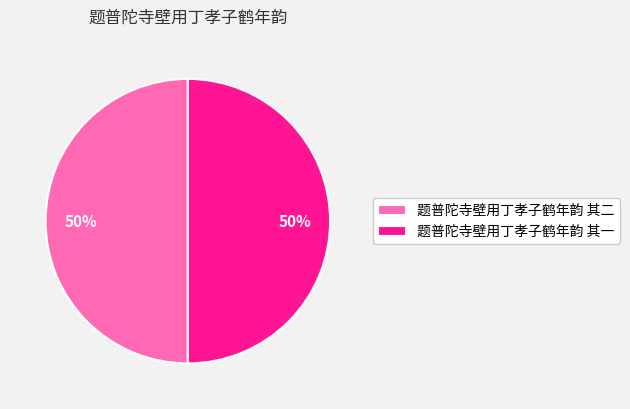

Approximately how many times larger is the value at 题普陀寺壁用丁孝子鹤年韵 其二 compared to 题普陀寺壁用丁孝子鹤年韵 其一?

1.0